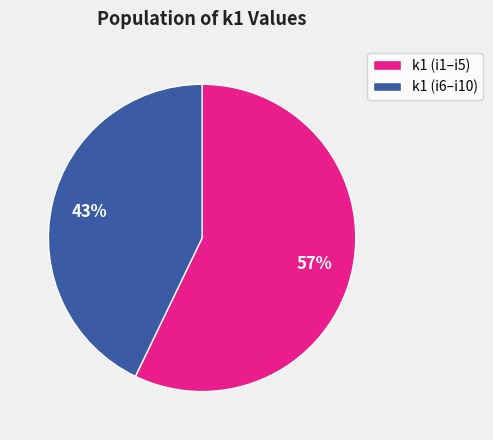

To the nearest percent, what portion does k1 (i6–i10) represent?

43%